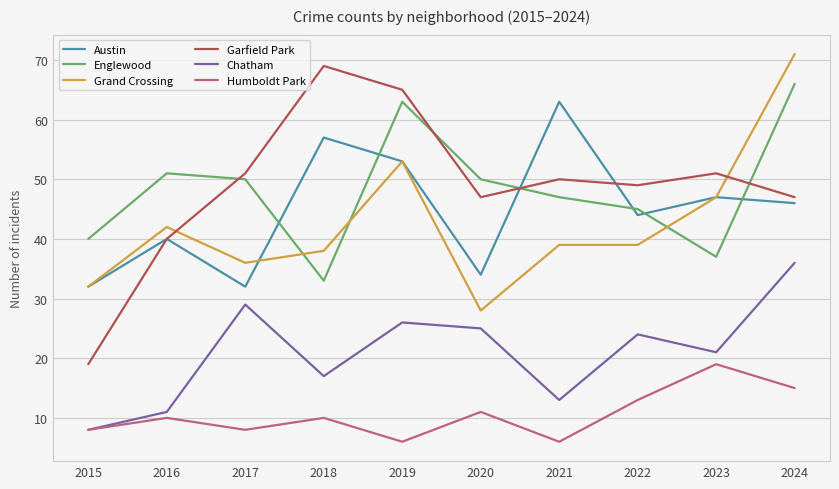

Read the Austin value at 2019.

53